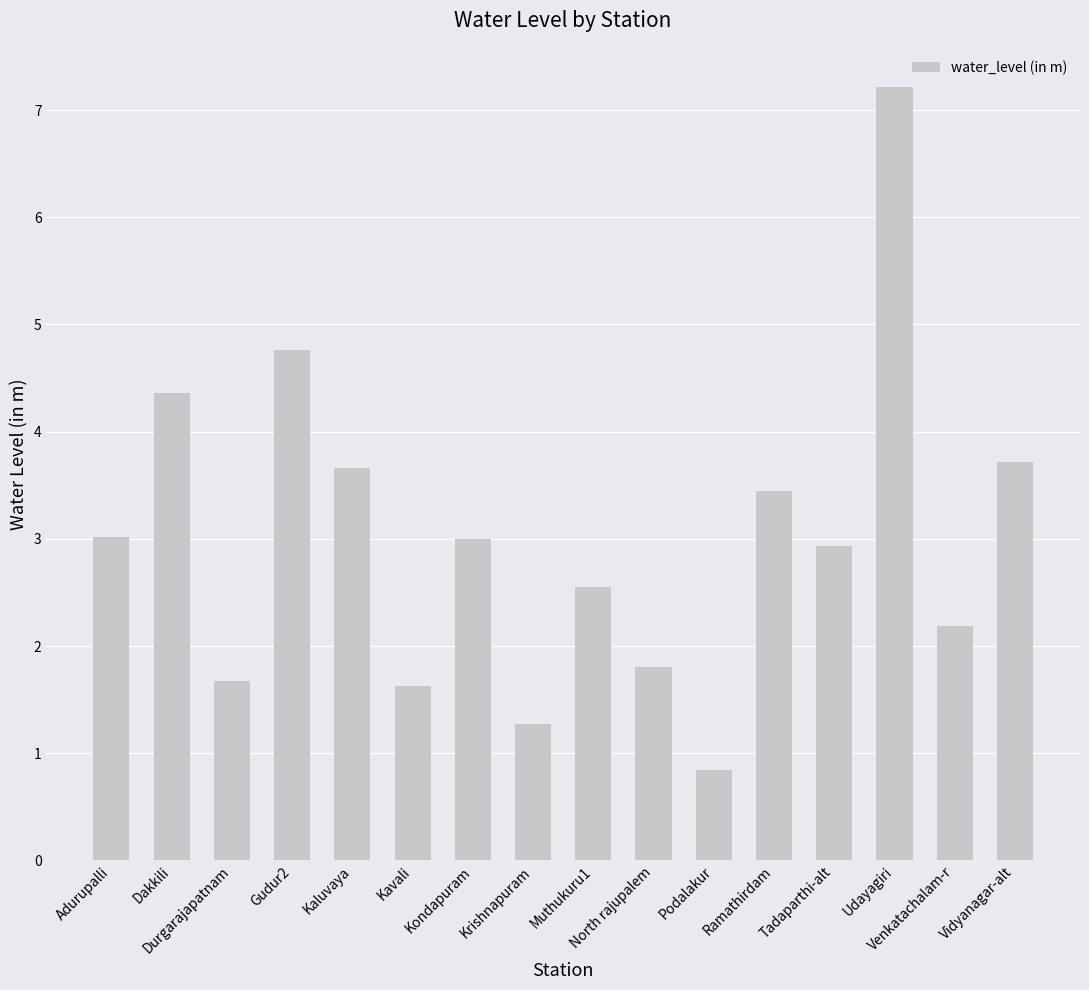

What is the smallest value displayed?

0.8